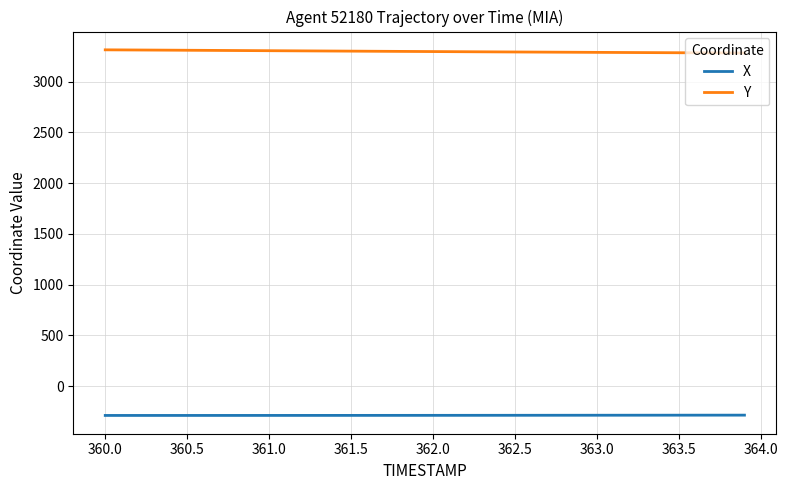

What is the minimum value for X?

-287.7